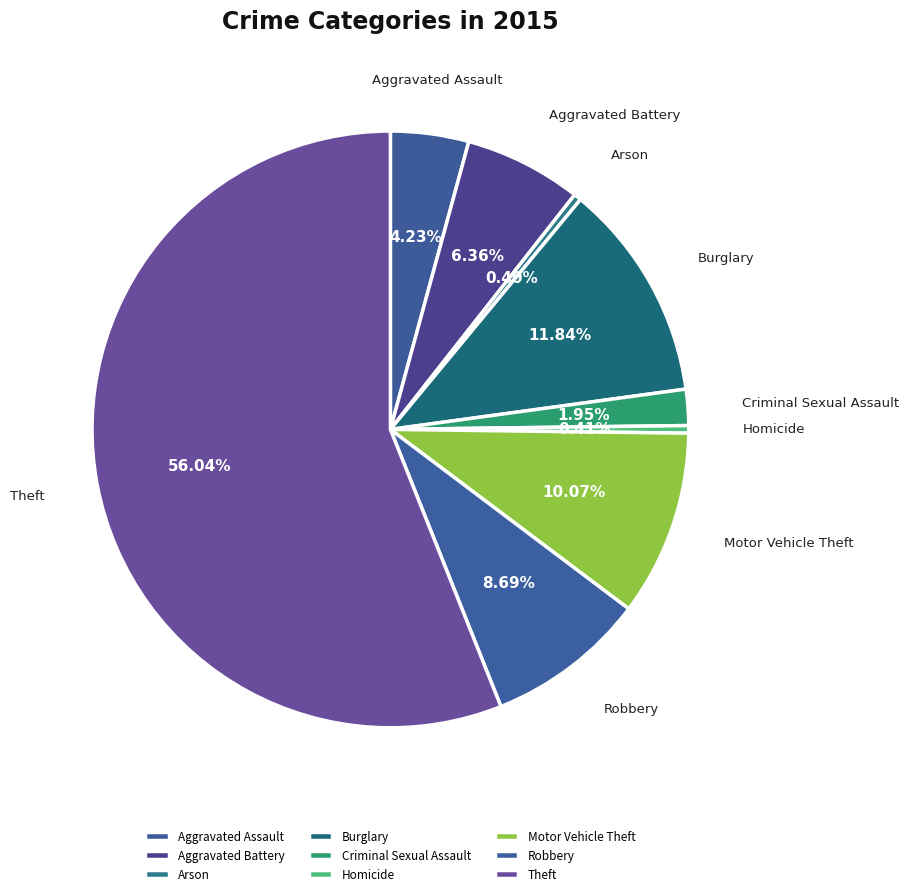

Count the number of slices in the pie.

9